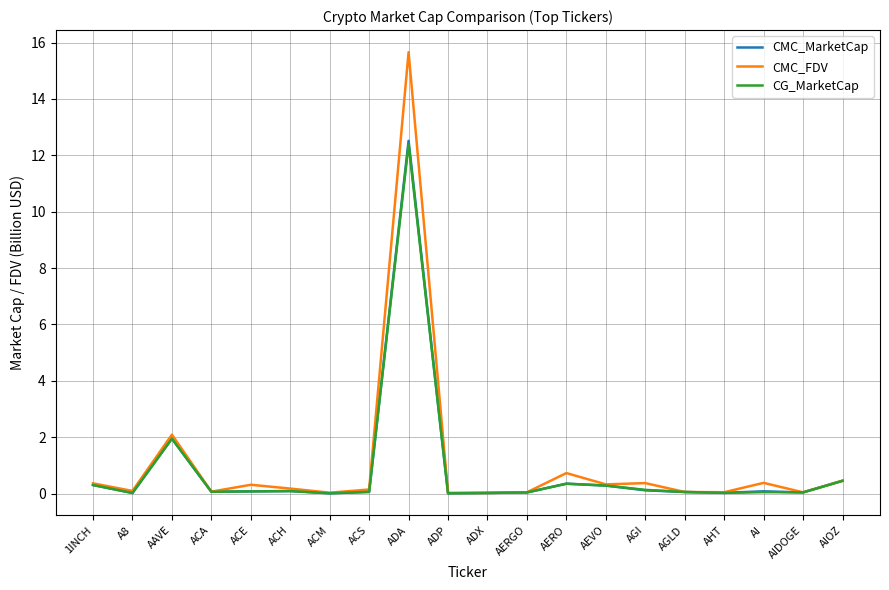

Which category has the highest value in the CG_MarketCap series?

ADA